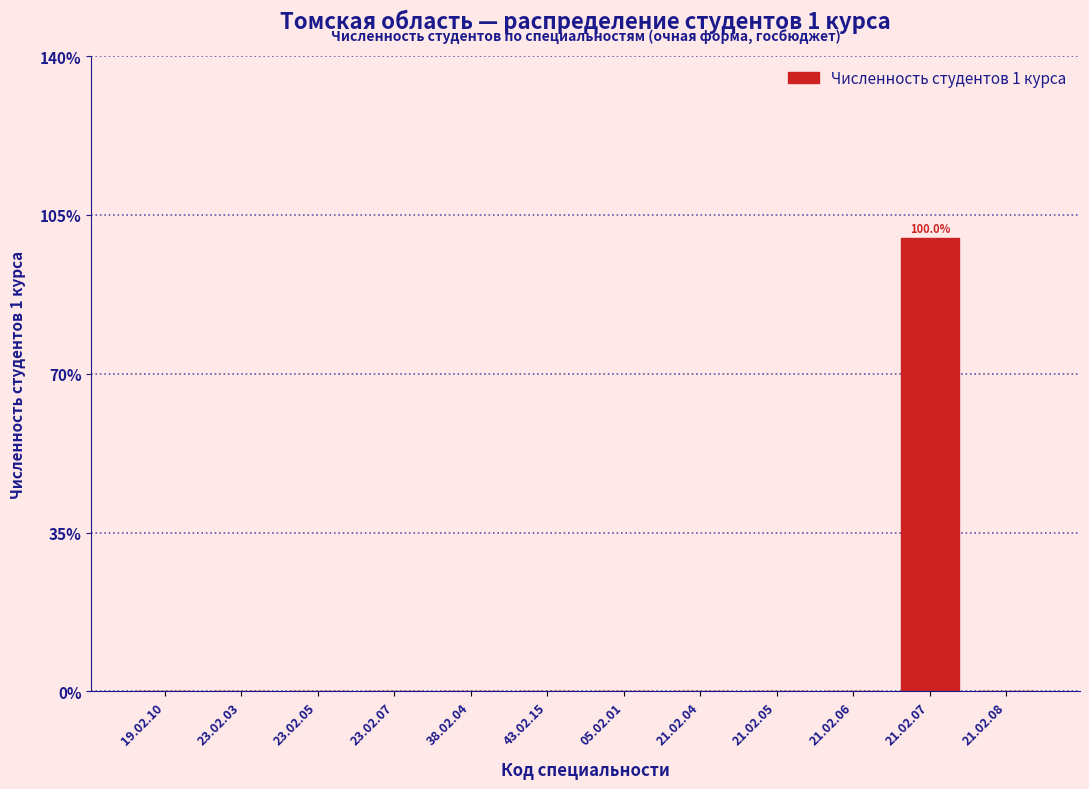

Reading left to right, transcribe all the data shown in this chart.

19.02.10=0	23.02.03=0	23.02.05=0	23.02.07=0	38.02.04=0	43.02.15=0	05.02.01=0	21.02.04=0	21.02.05=0	21.02.06=0	21.02.07=100	21.02.08=0